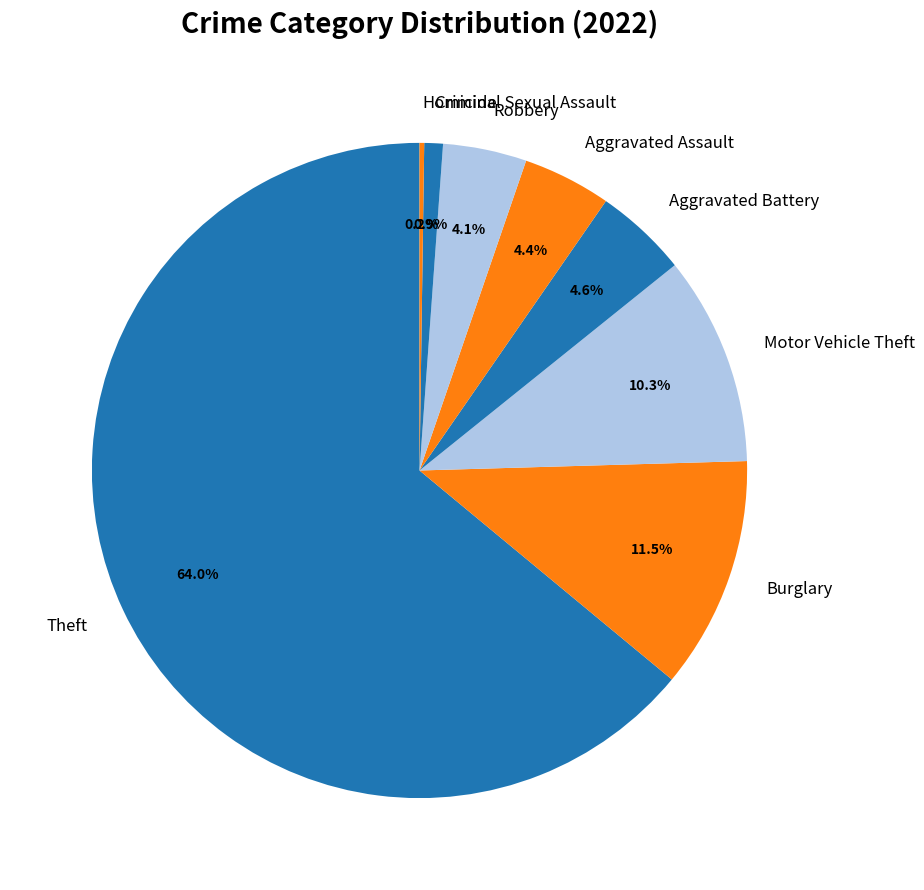

What is the largest slice in the pie chart?

Theft